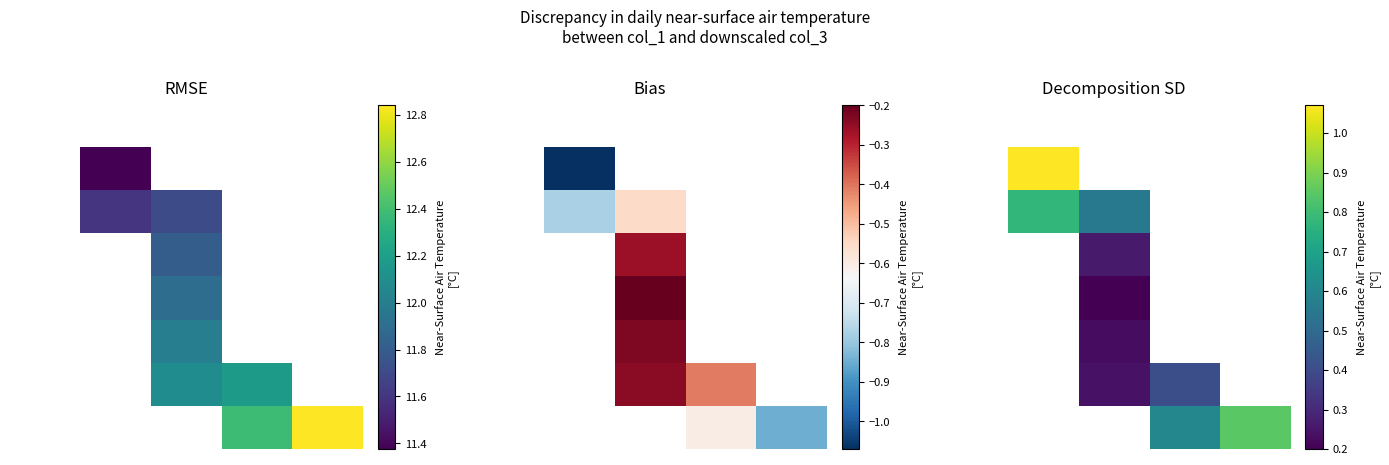

Rank the categories by 2 value from lowest to highest.

2, 3, 4, 0, 1